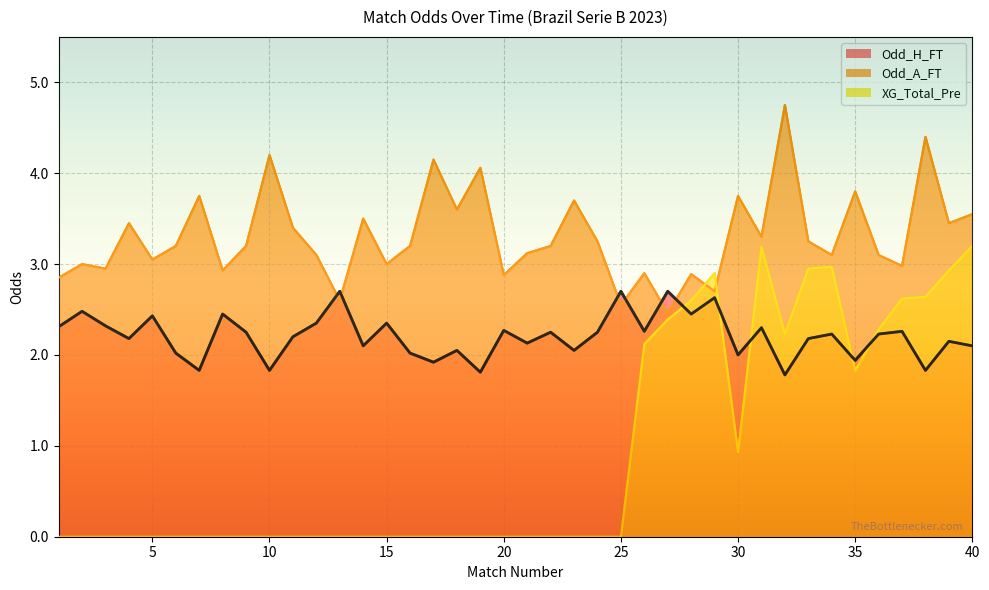

At which label does Odd_H_FT first exceed 2?

1